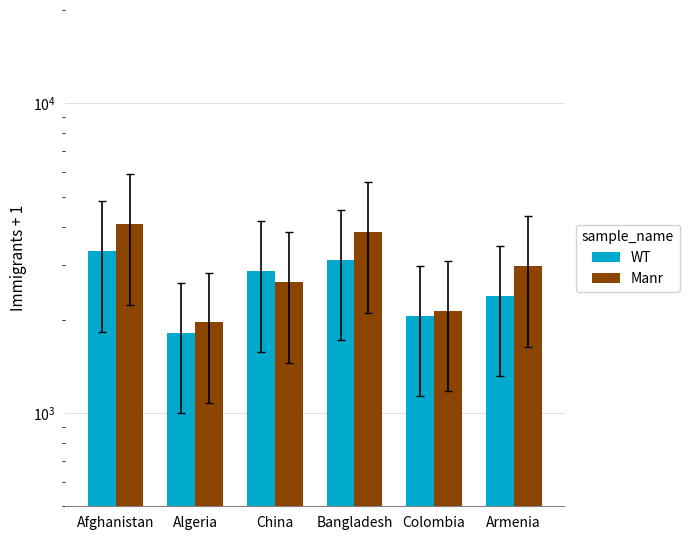

Which category has the highest value across all series?

Afghanistan